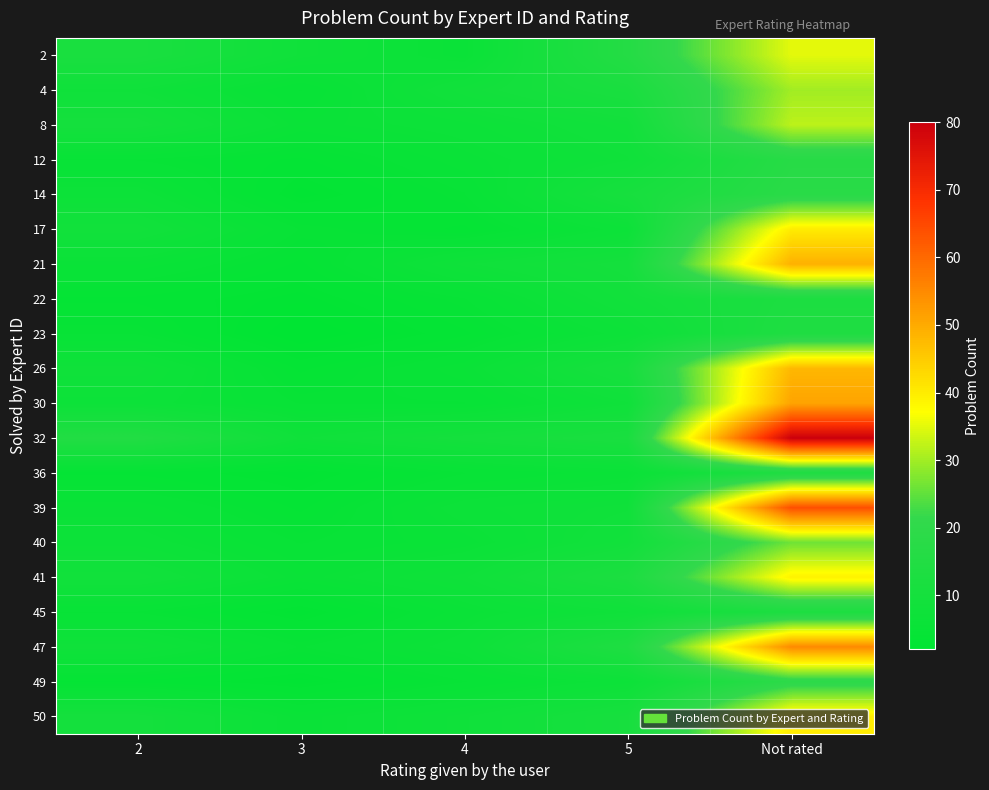

What is the maximum value shown in the chart?

80